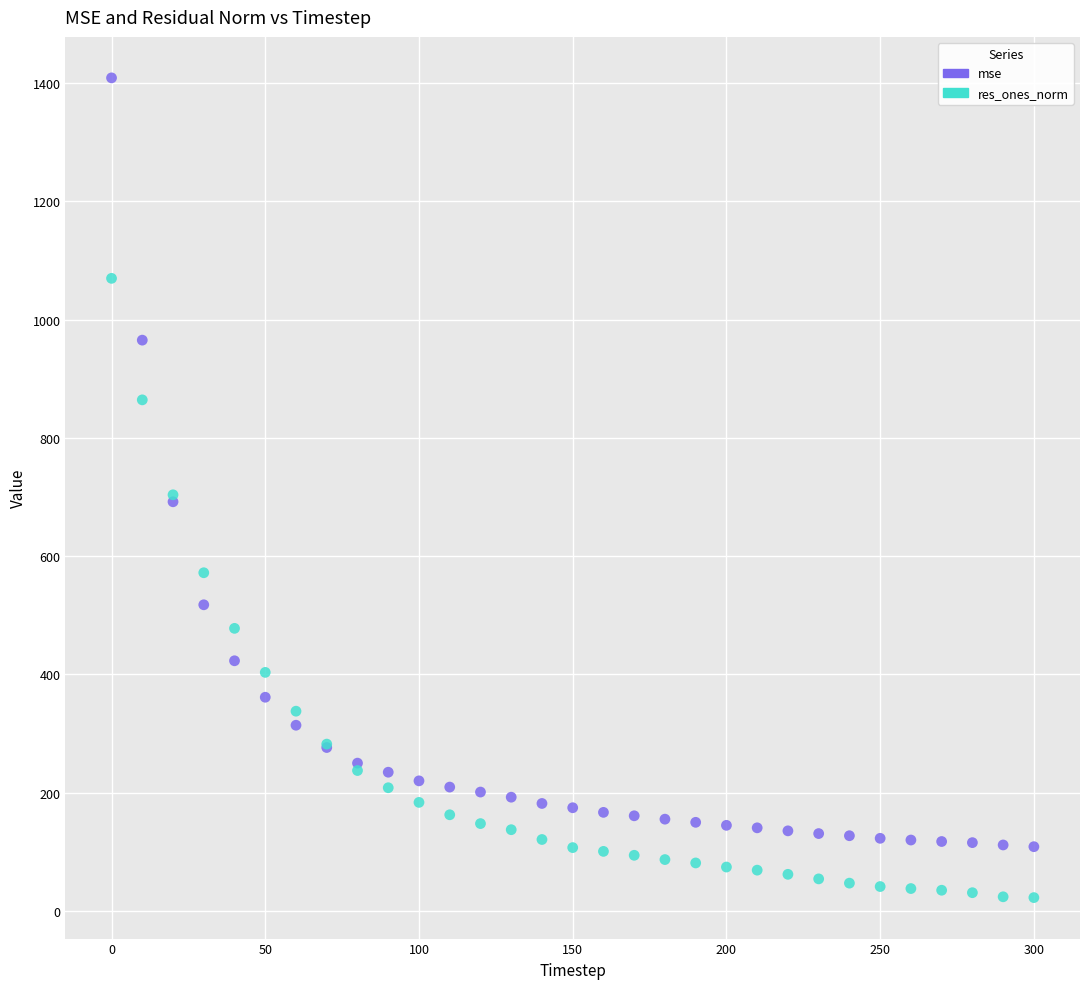

Which series reaches the maximum Y coordinate?

mse